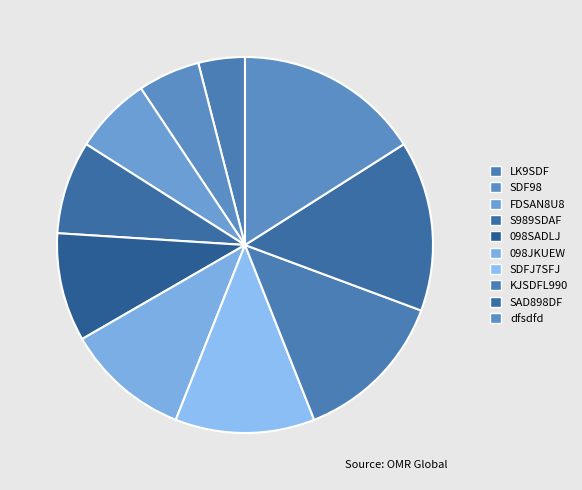

To the nearest percent, what is the average slice percentage?

10%